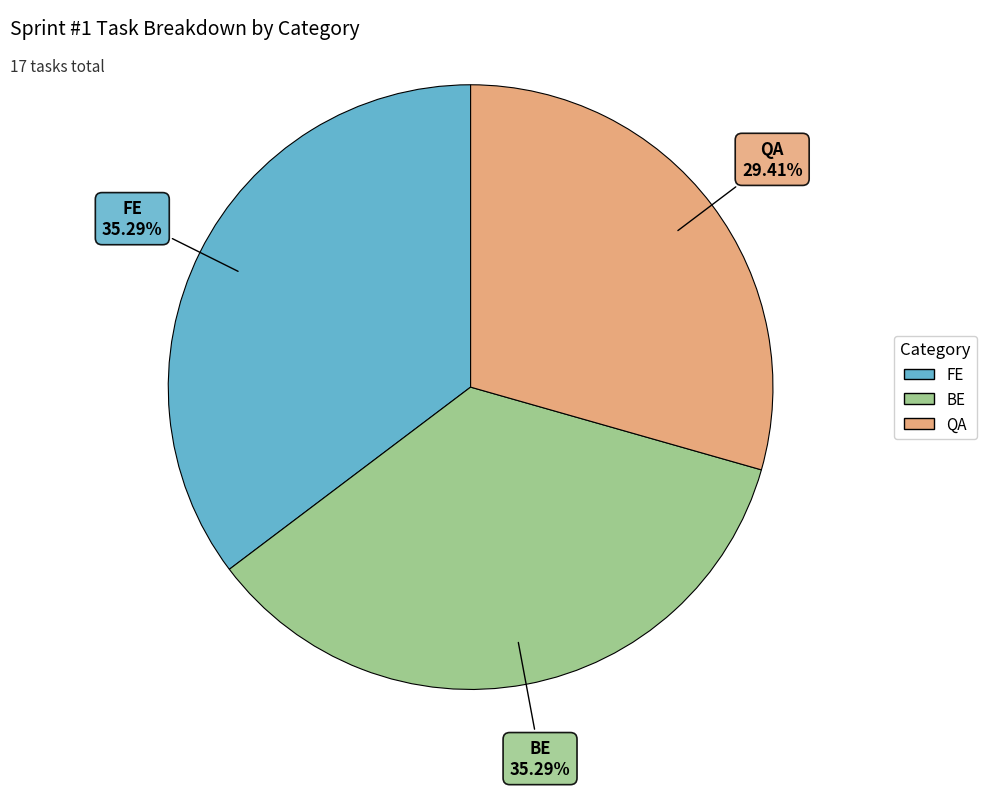

How many slices are in this pie chart?

3